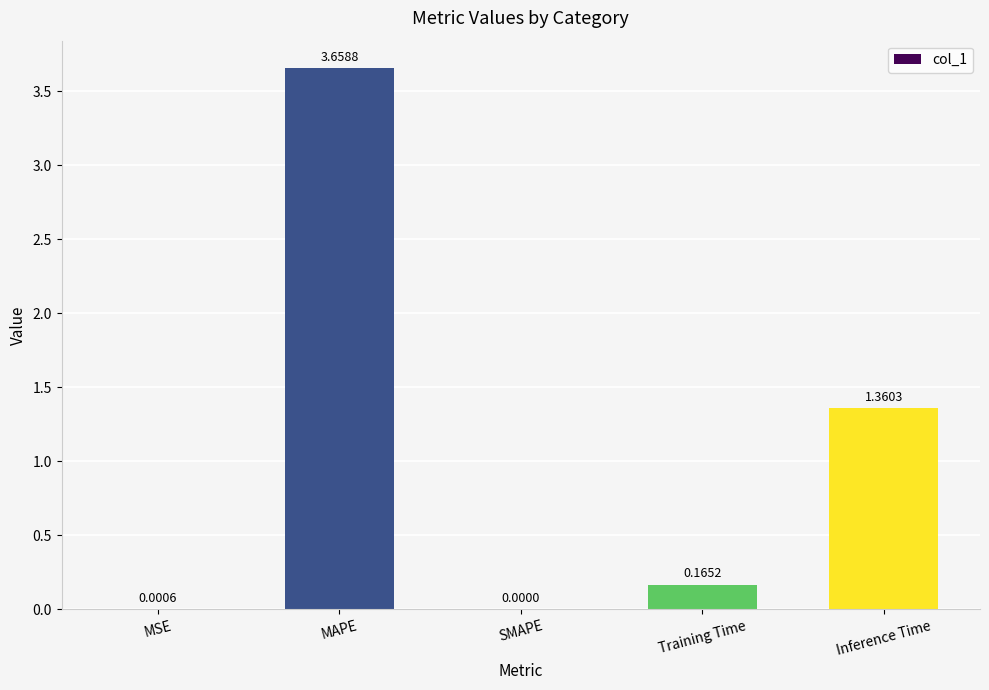

What is the sum of all values?

5.2